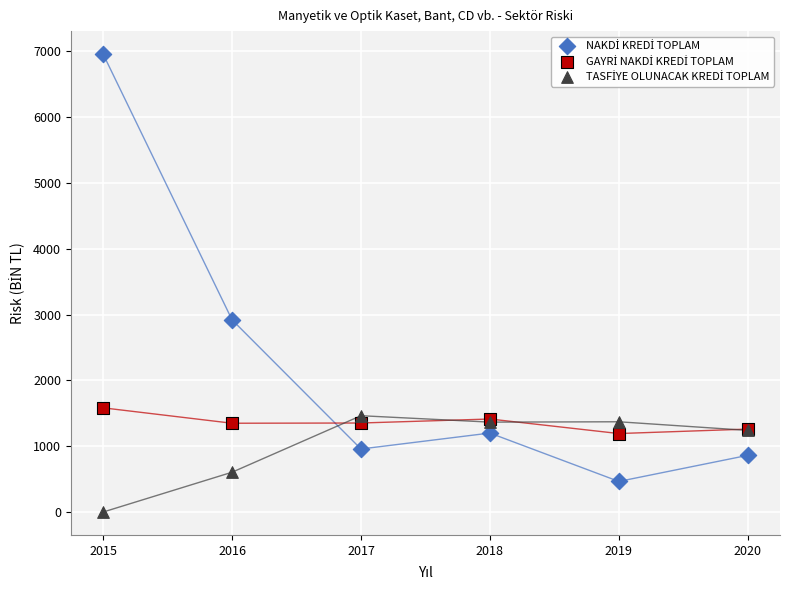

What is the X range (max minus min) for the scatter plot?

5.0